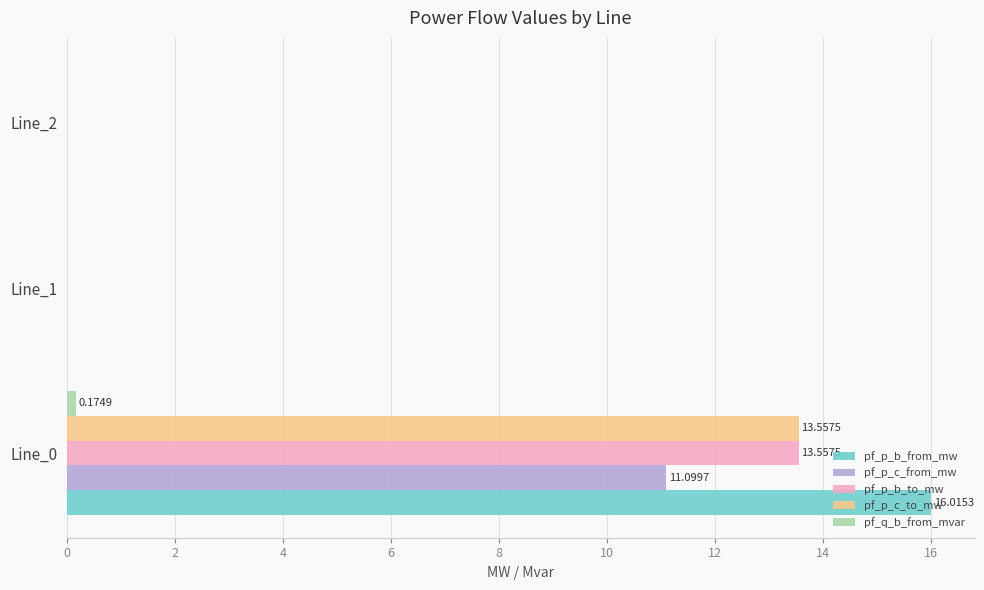

Which series has the largest total across all categories?

pf_p_b_from_mw